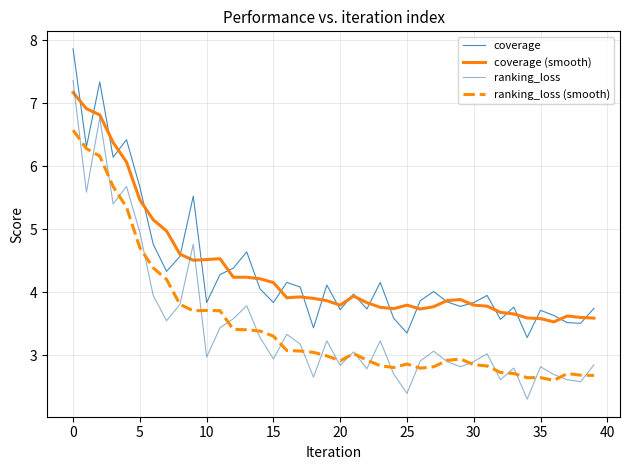

What is the minimum value for coverage (smooth)?

3.5